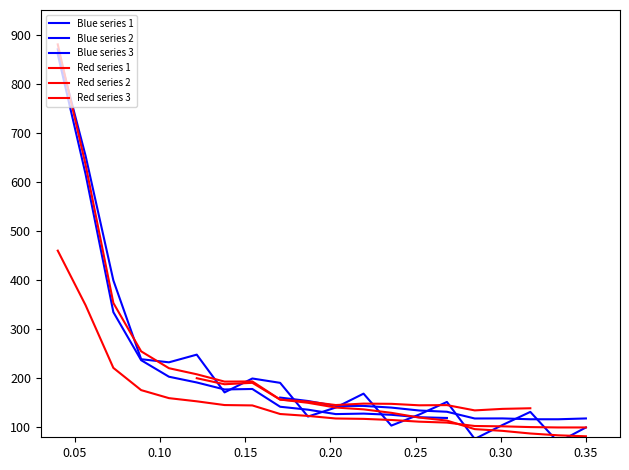

True or false: the data shows 159.7 at 5.

True